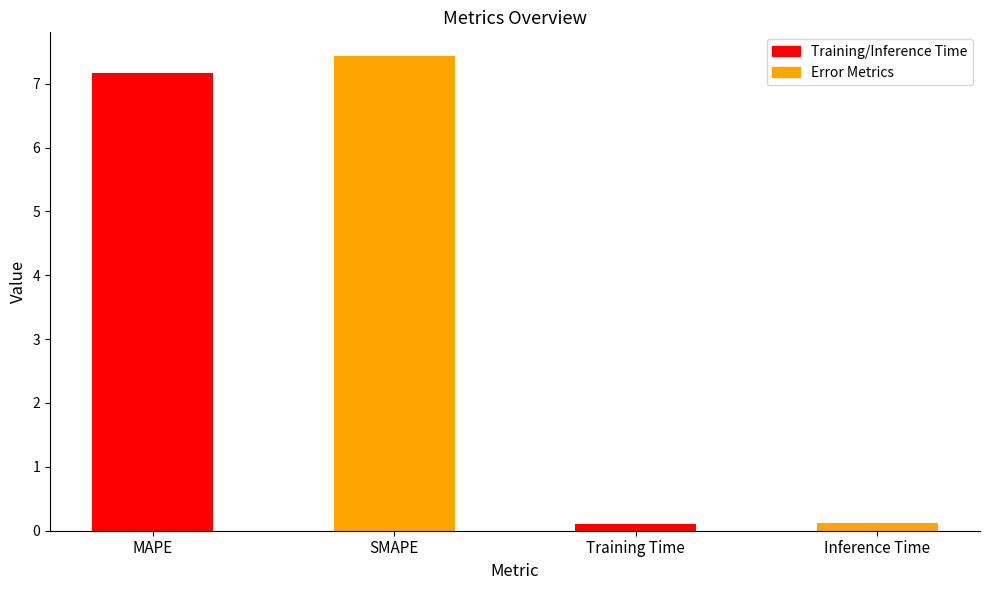

Read the value at Training Time.

0.1